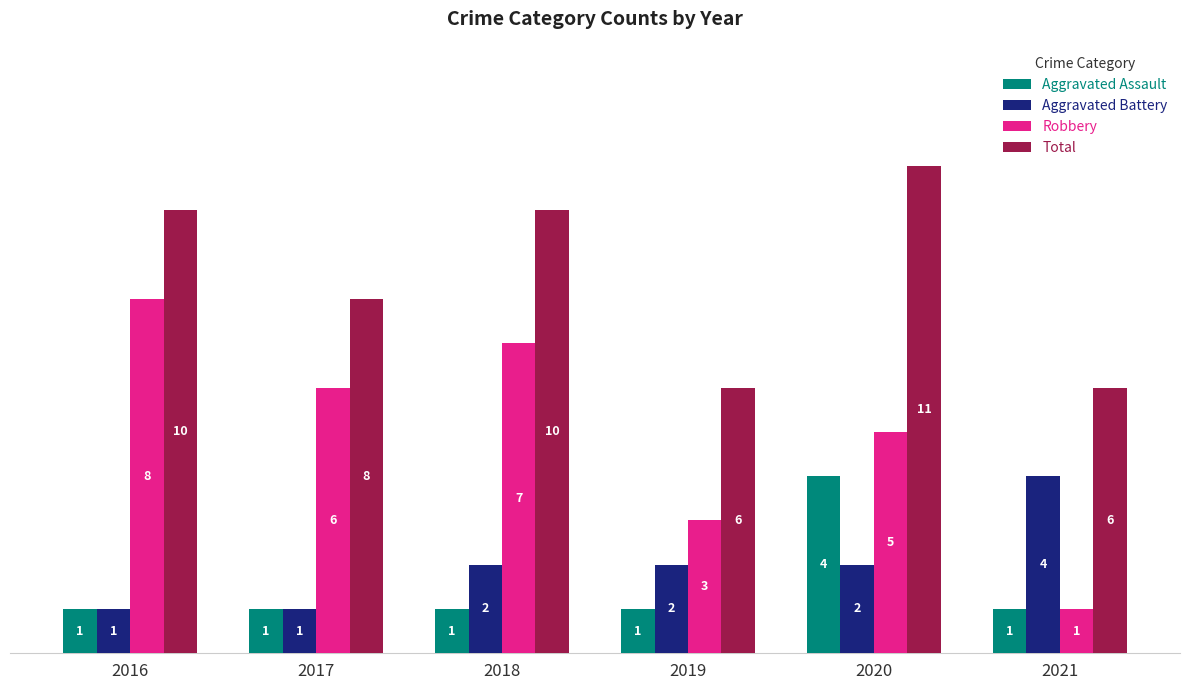

What is the total value across all series at 2019?

12